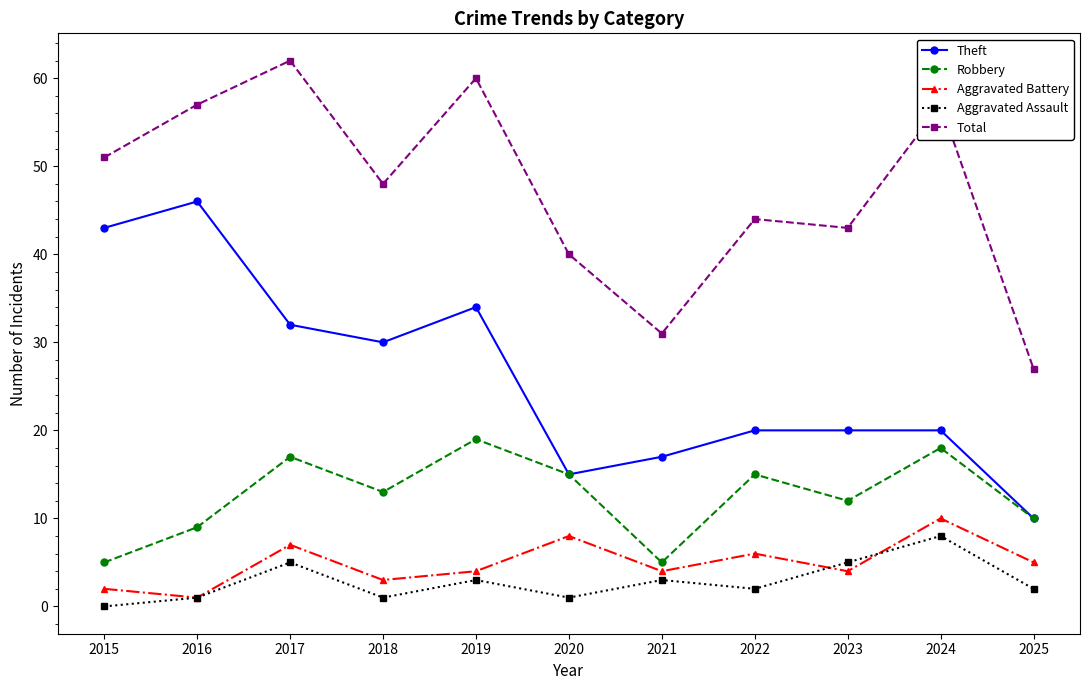

True or false: Total and Theft cross at least once.

False